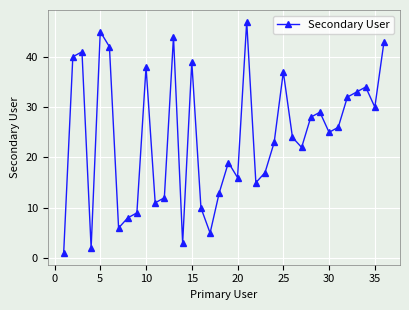

What is the value of the 14th point from the left?

3